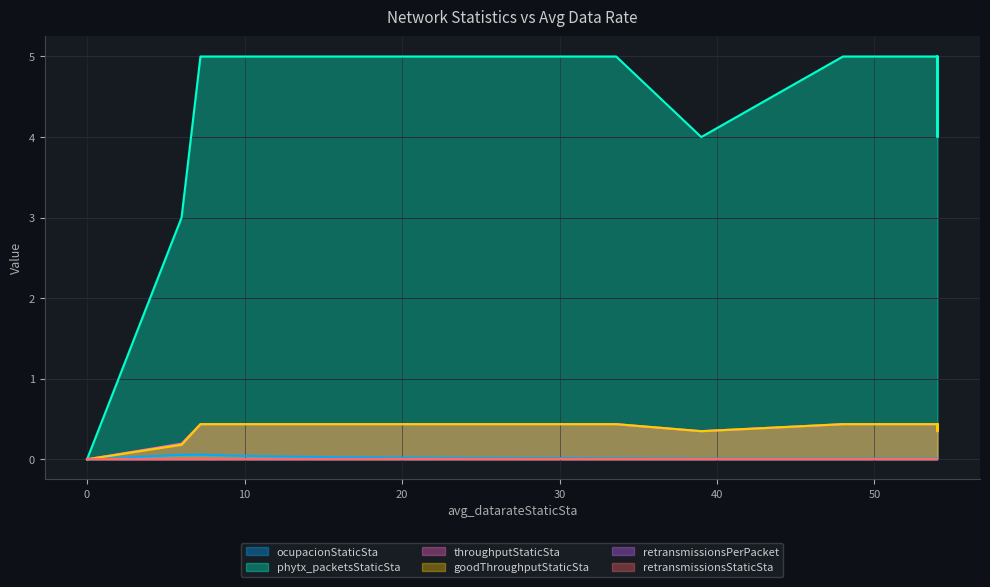

Is the value of phytx_packetsStaticSta at 19.2 greater than the value of throughputStaticSta at 52.8?

Yes